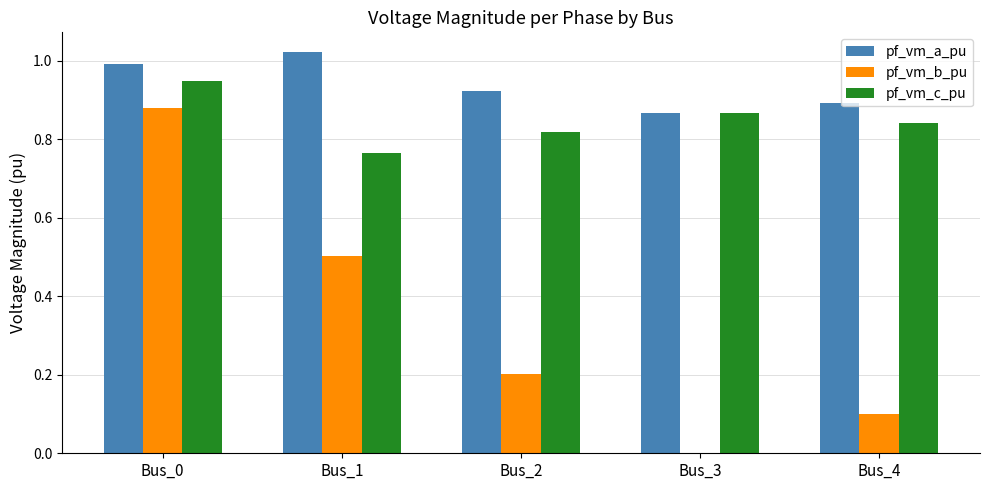

True or false: pf_vm_b_pu has a value of -0.4 at Bus_3.

False